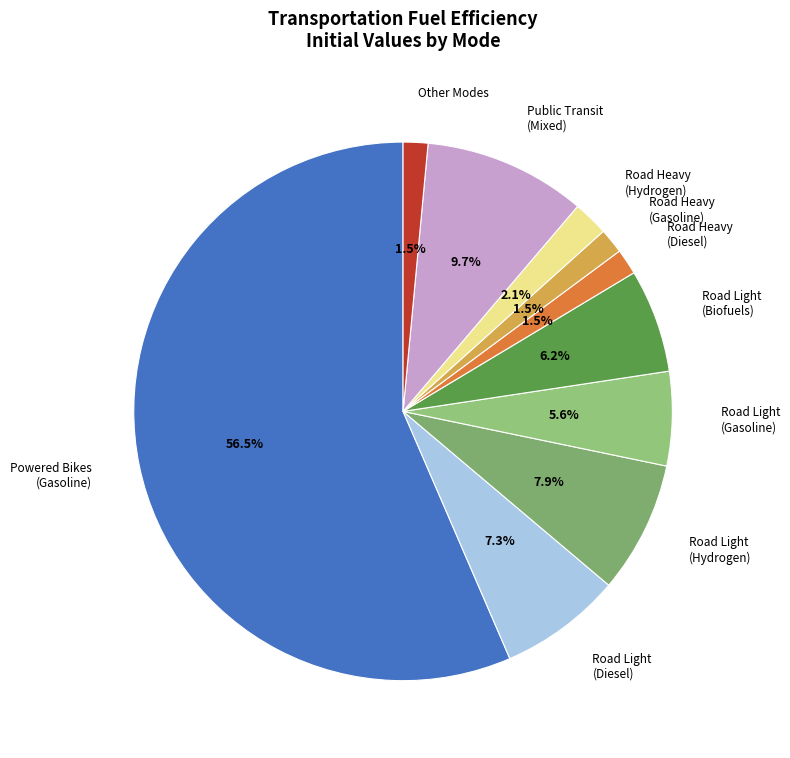

How many segments does this pie chart have?

10